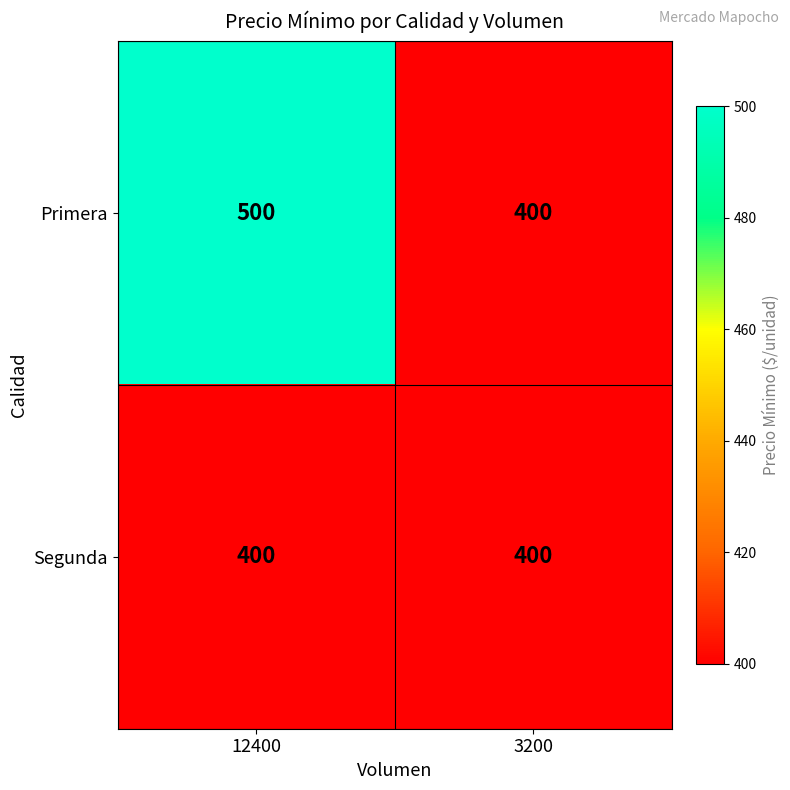

Reading left to right, list all the values displayed in this chart.

Primera: 500	400
Segunda: 400	400